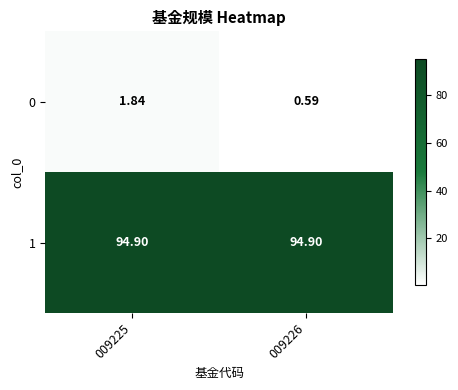

Is the value of 0 at 009225 greater than the value of 1 at 009225?

No